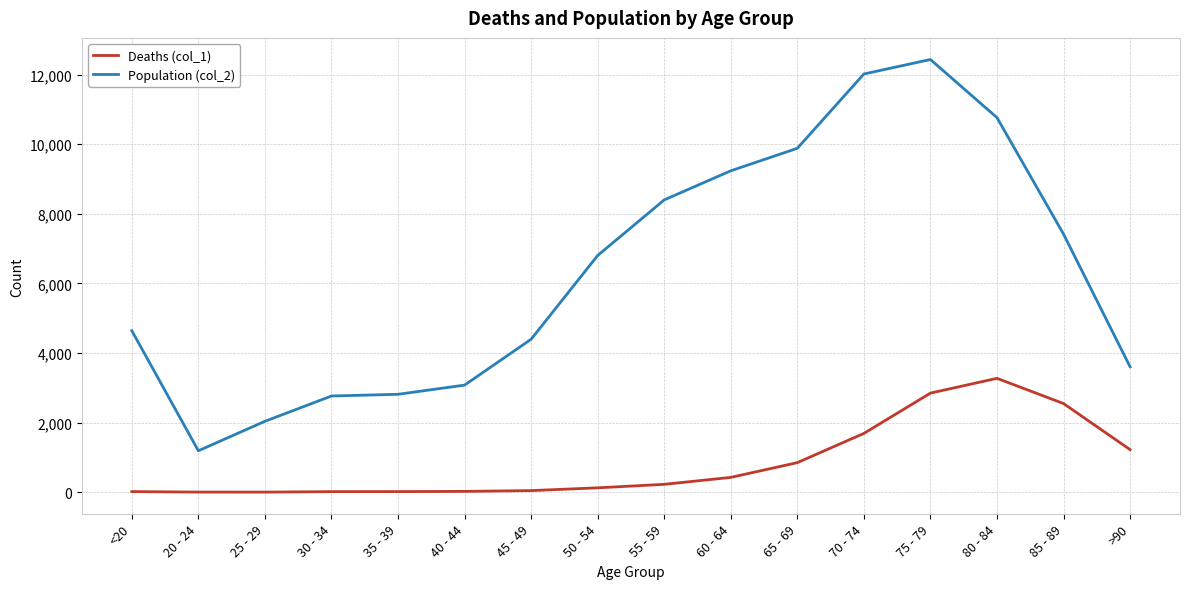

How many lines are shown in the chart?

2